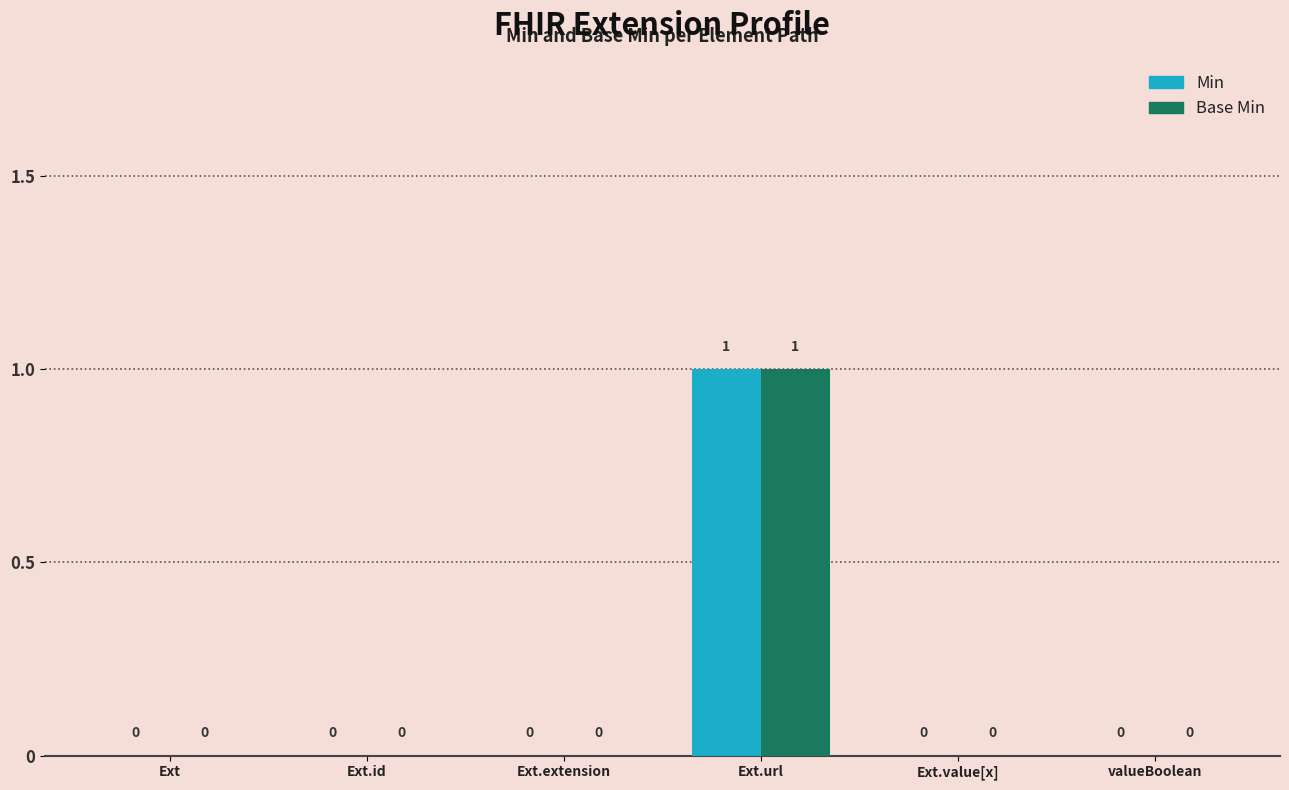

The Base Min series shows 0 at valueBoolean. True or false?

True